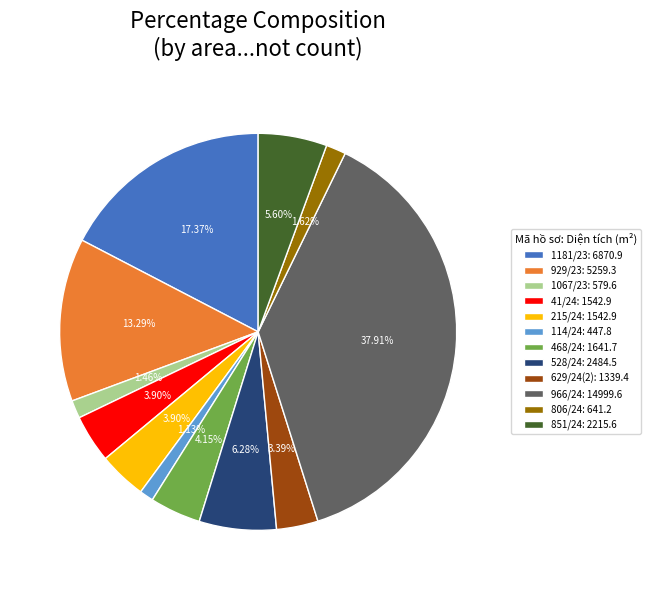

Count the number of slices in the pie.

12